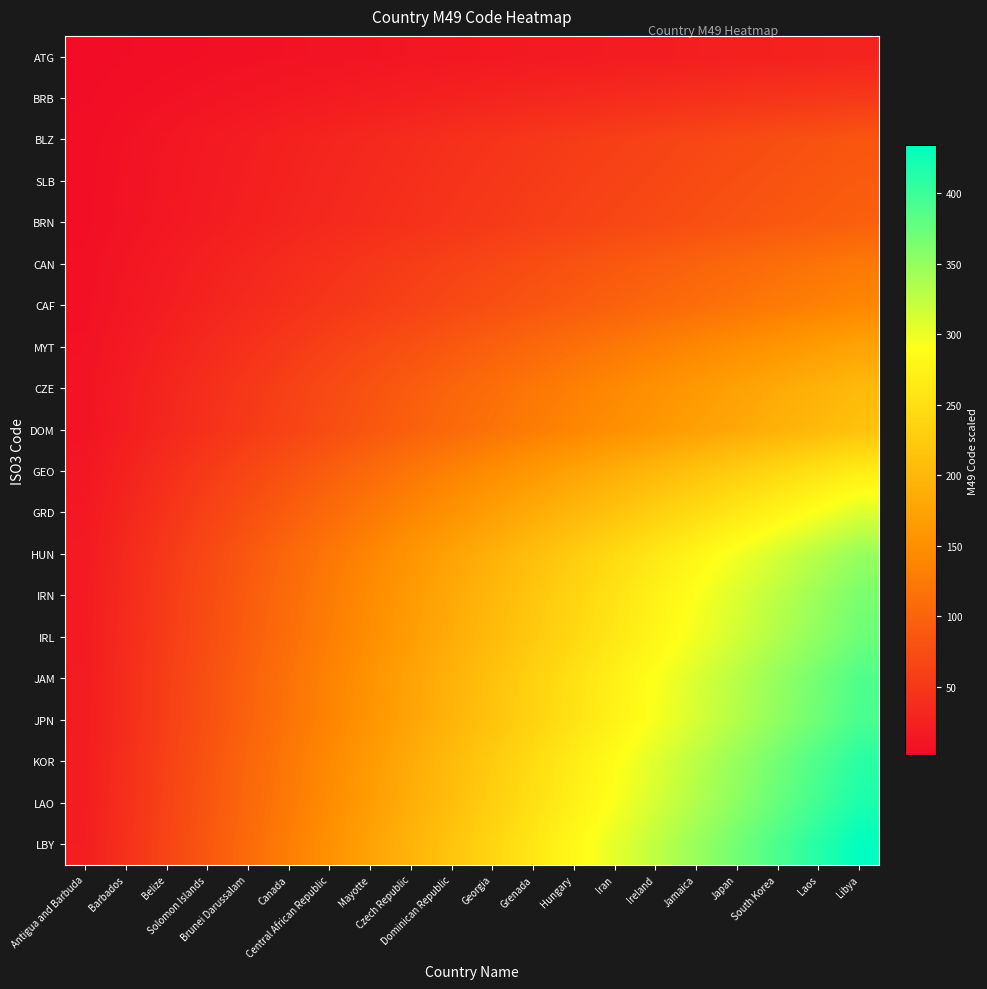

Which series has the largest total across all categories?

LBY